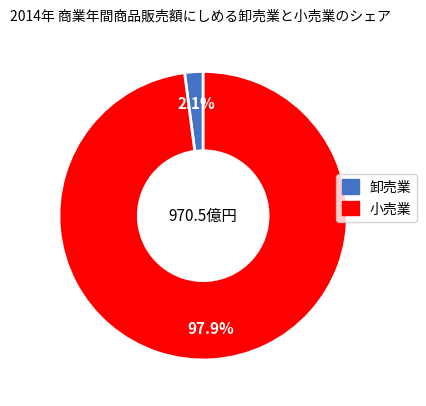

Is there a majority slice in this chart?

Yes